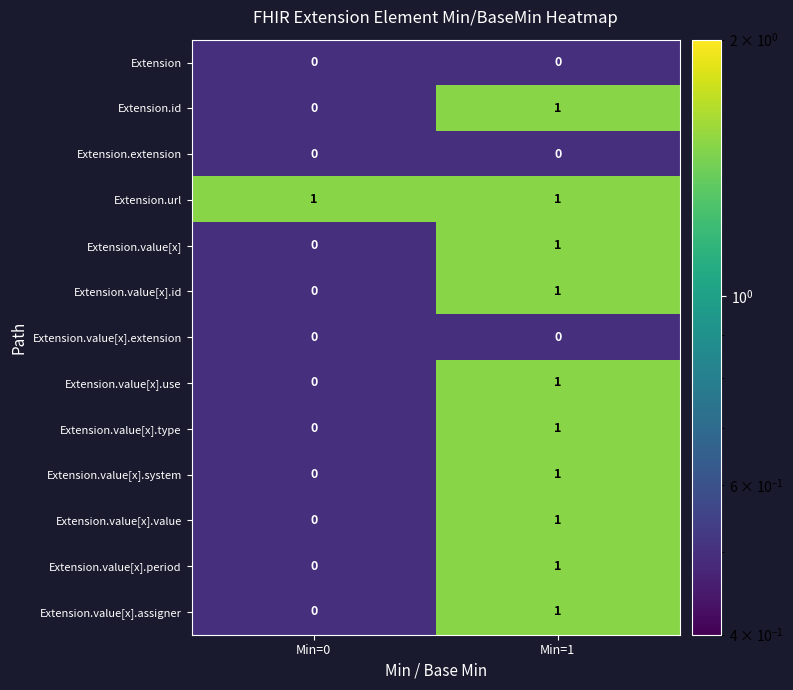

At which label does Extension.value[x].use reach its minimum?

Min=0